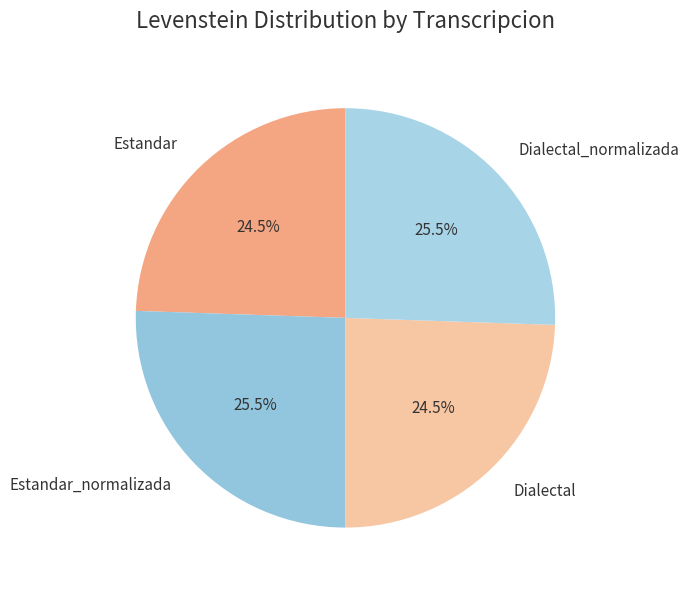

Approximately how many times larger is the value at Estandar_normalizada compared to Dialectal_normalizada?

1.0